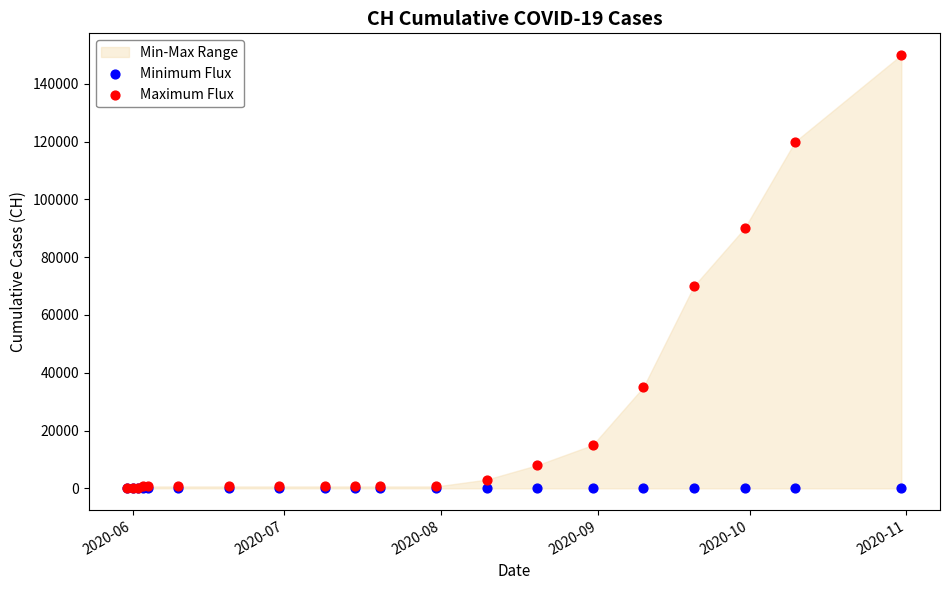

Which series contains the highest Y value?

Maximum Flux